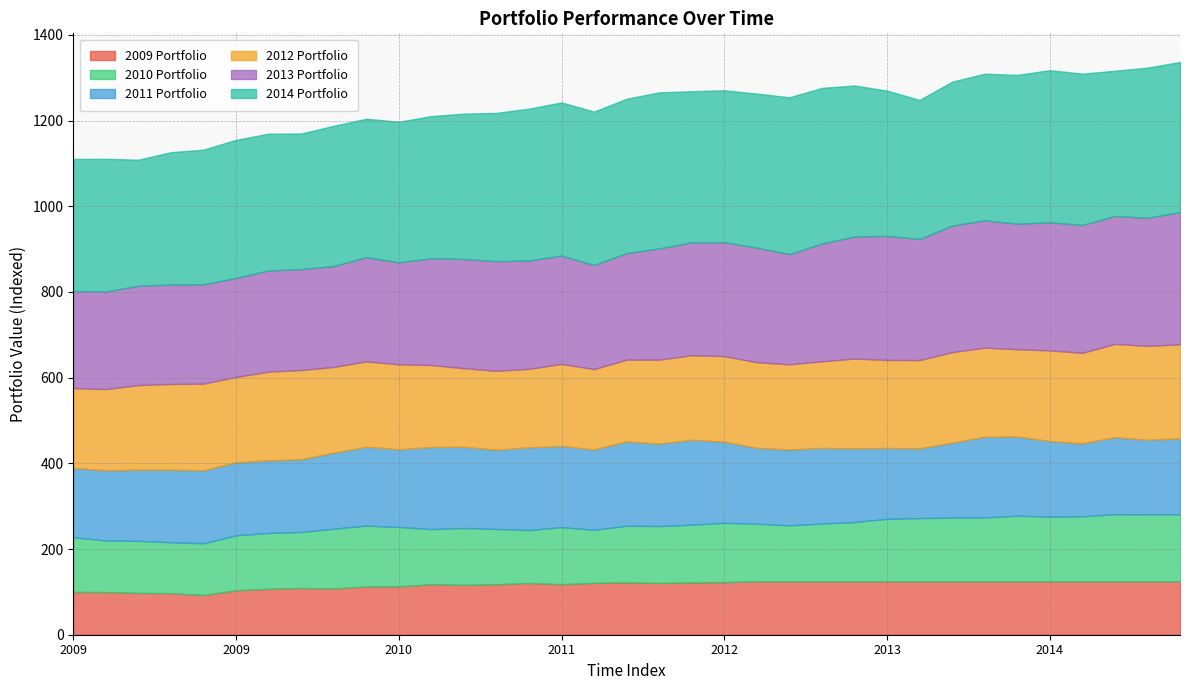

At 10, list the series in order from largest to smallest.

2014 Portfolio, 2013 Portfolio, 2012 Portfolio, 2011 Portfolio, 2010 Portfolio, 2009 Portfolio